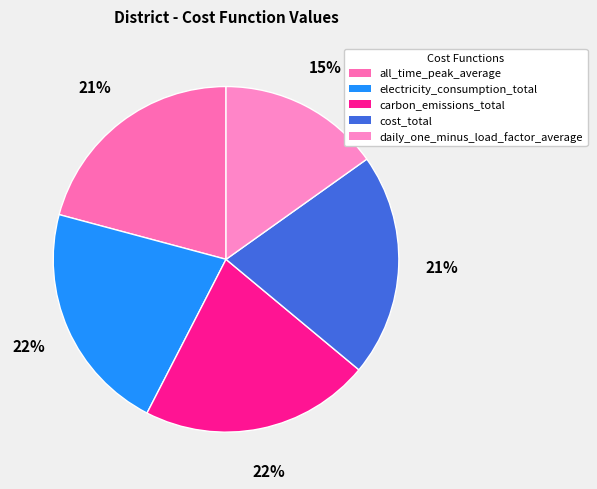

Is it true that daily_one_minus_load_factor_average is 15% of the pie?

True